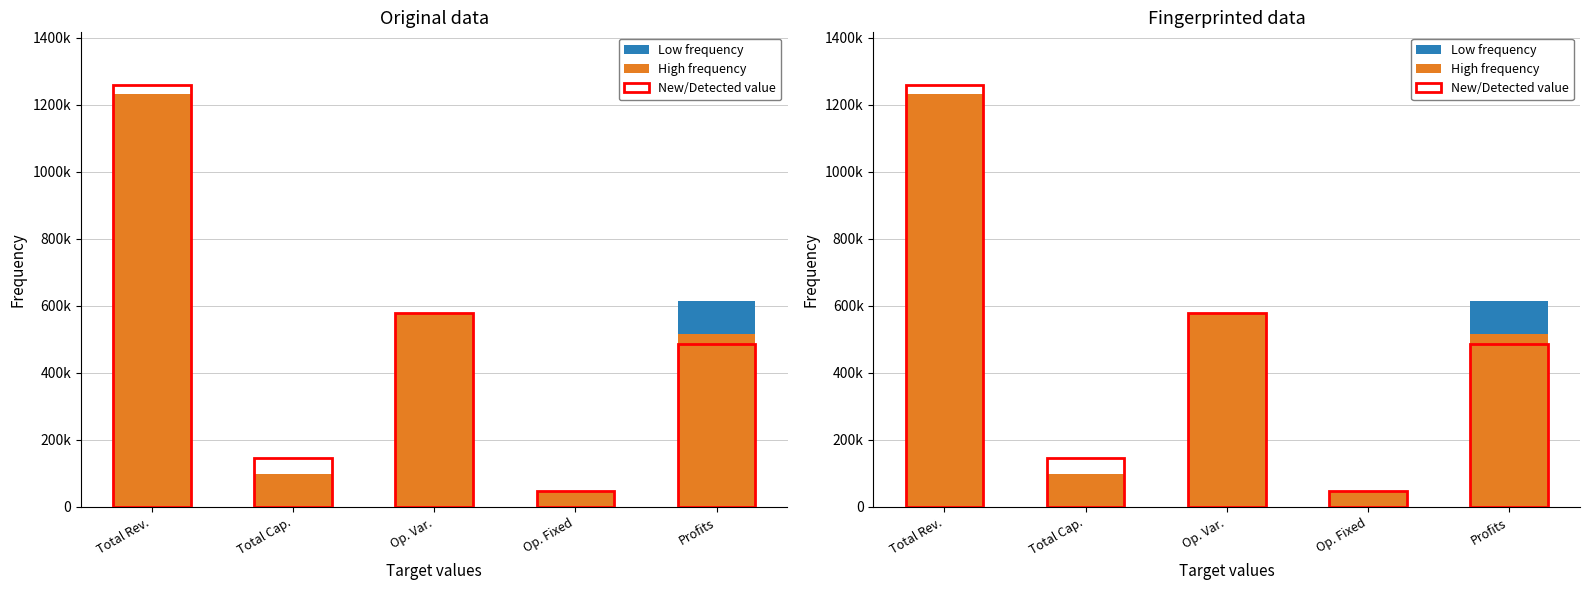

Where does the Low frequency series first go above 573036?

Total Rev.